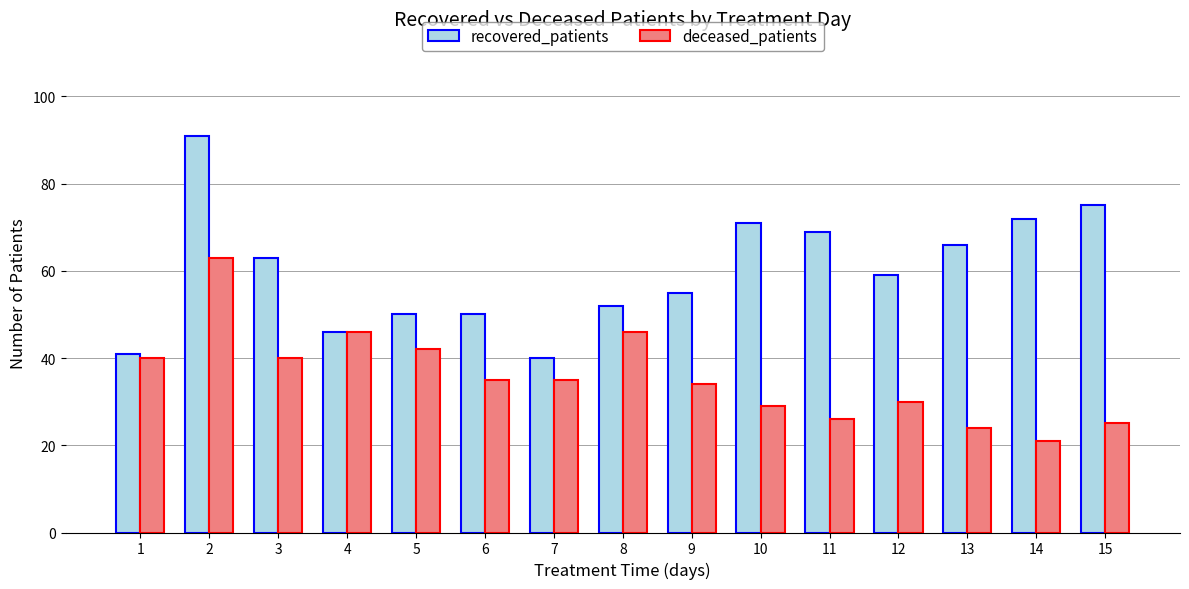

At which label does recovered_patients first exceed 59?

2